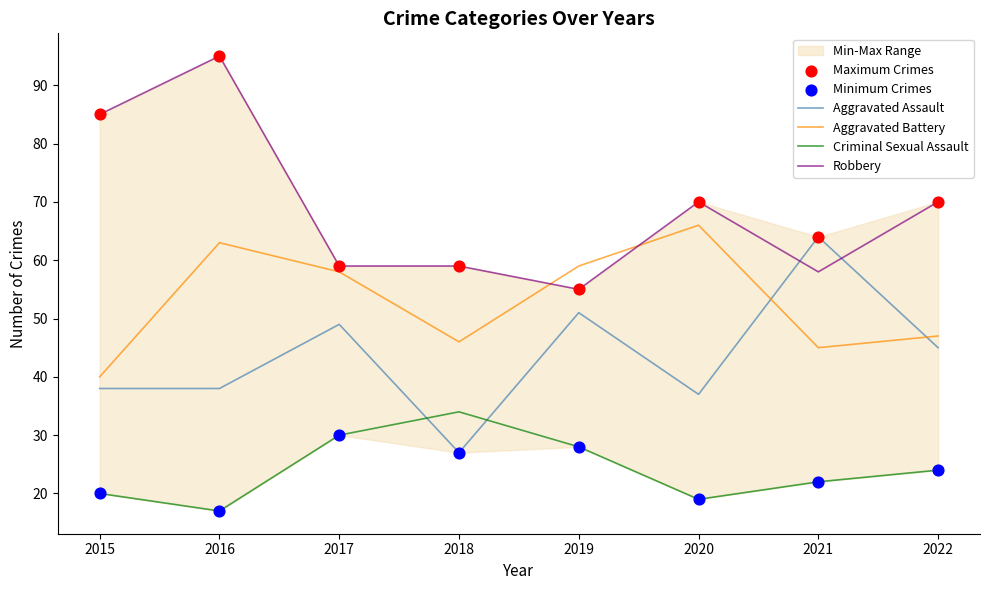

Which series has the largest total across all categories?

Maximum Crimes